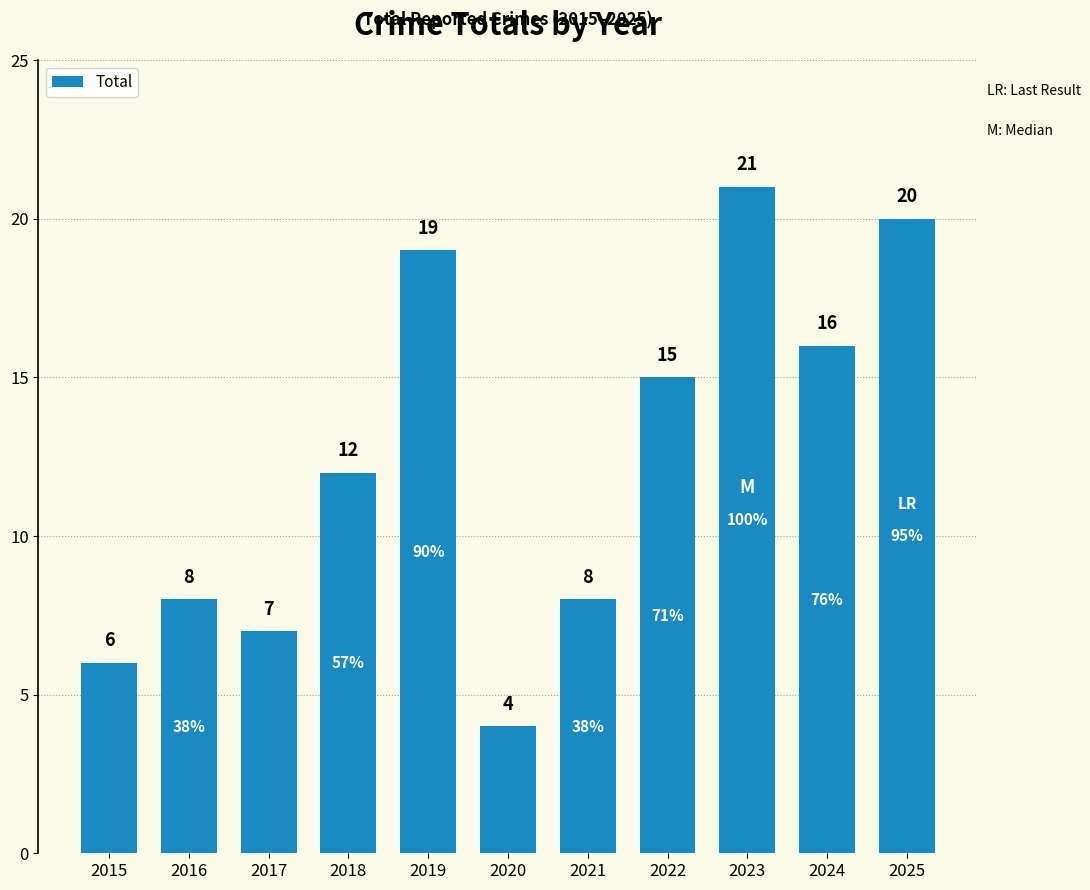

True or false: the data shows 3 at 2020.

False